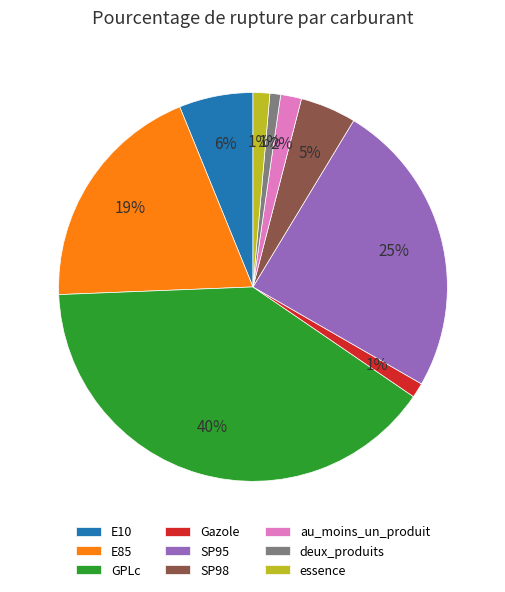

Which slice is the largest?

GPLc